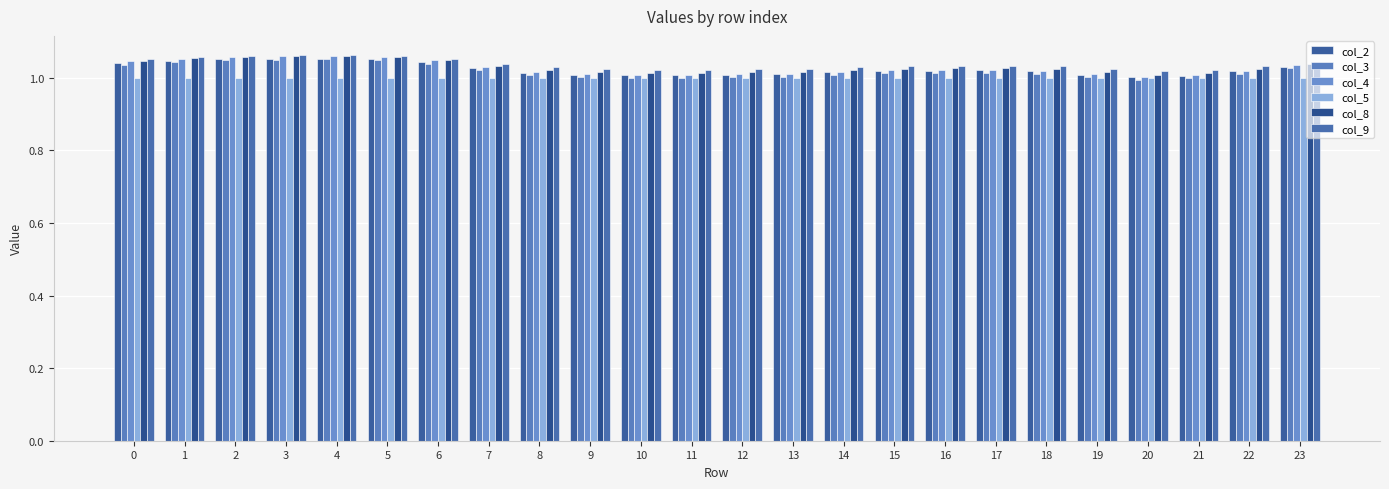

Reading left to right, extract all data points from this chart.

col_2: 1.0	1.0	1.1	1.1	1.1	1.1	1.0	1.0	1.0	1.0	1.0	1.0	1.0	1.0	1.0	1.0	1.0	1.0	1.0	1.0	1.0	1.0	1.0	1.0
col_3: 1.0	1.0	1.0	1.1	1.1	1.0	1.0	1.0	1.0	1.0	1.0	1.0	1.0	1.0	1.0	1.0	1.0	1.0	1.0	1.0	1.0	1.0	1.0	1.0
col_4: 1.0	1.1	1.1	1.1	1.1	1.1	1.0	1.0	1.0	1.0	1.0	1.0	1.0	1.0	1.0	1.0	1.0	1.0	1.0	1.0	1.0	1.0	1.0	1.0
col_5: 1.0	1.0	1.0	1.0	1.0	1.0	1.0	1.0	1.0	1.0	1.0	1.0	1.0	1.0	1.0	1.0	1.0	1.0	1.0	1.0	1.0	1.0	1.0	1.0
col_8: 1.0	1.1	1.1	1.1	1.1	1.1	1.0	1.0	1.0	1.0	1.0	1.0	1.0	1.0	1.0	1.0	1.0	1.0	1.0	1.0	1.0	1.0	1.0	1.0
col_9: 1.1	1.1	1.1	1.1	1.1	1.1	1.1	1.0	1.0	1.0	1.0	1.0	1.0	1.0	1.0	1.0	1.0	1.0	1.0	1.0	1.0	1.0	1.0	1.0